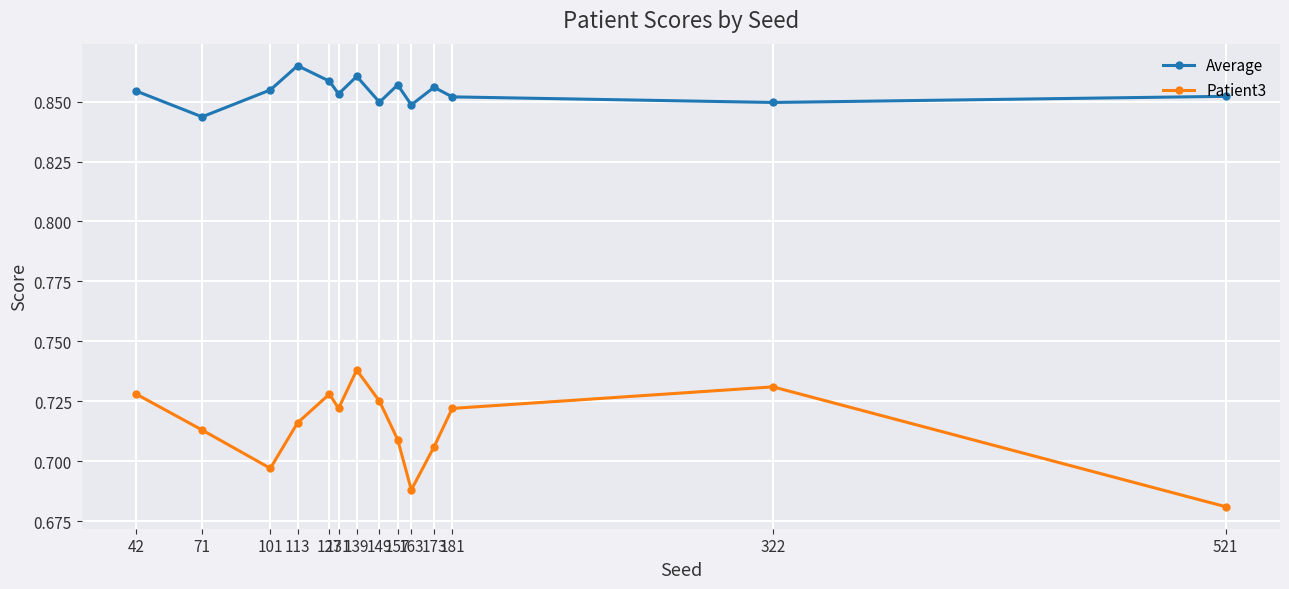

What is the total value across all series at 42?

1.6